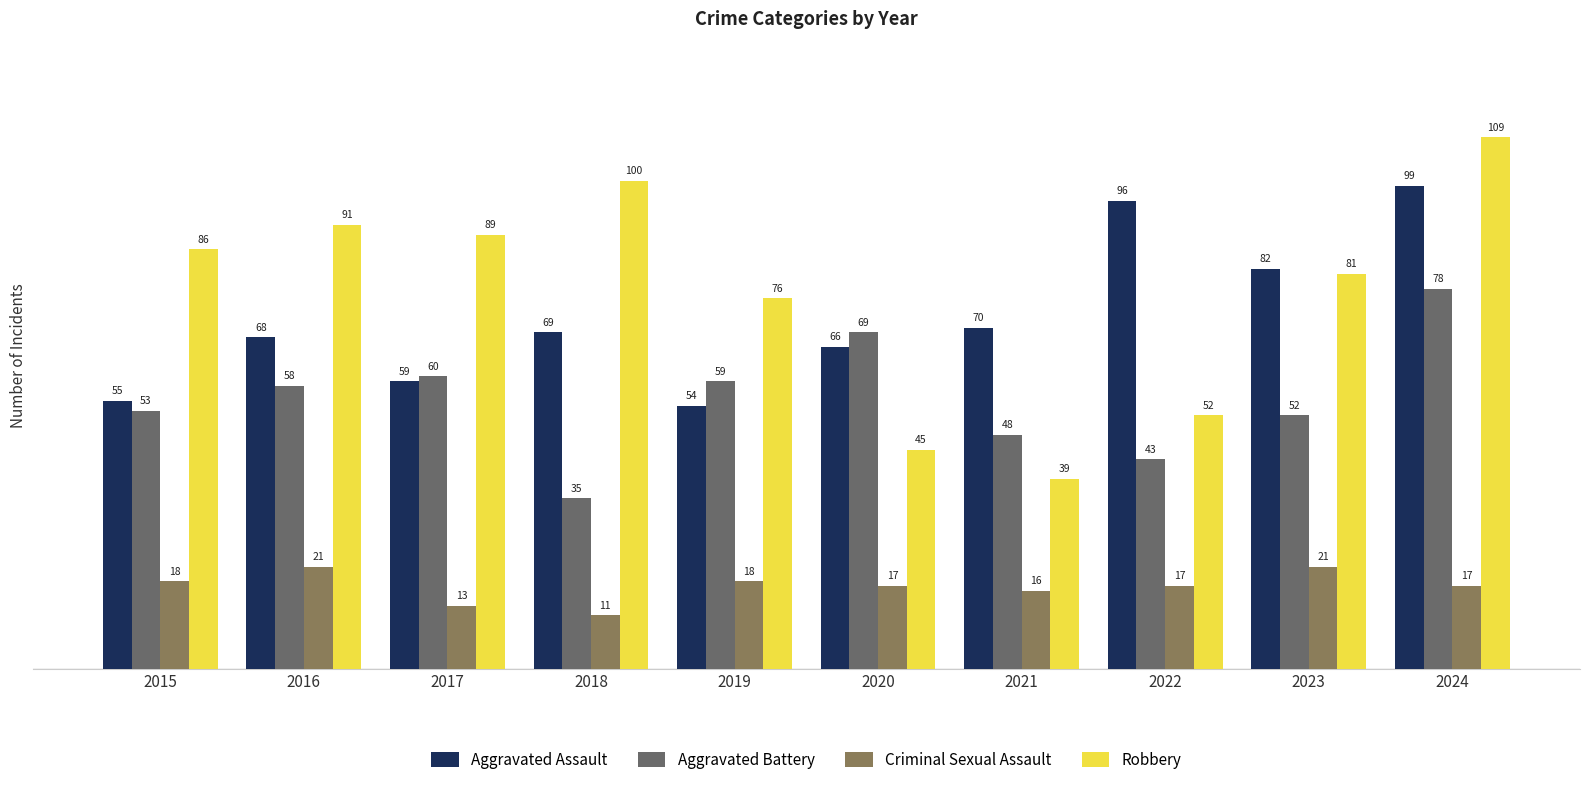

At which label does Criminal Sexual Assault first exceed 17?

2015